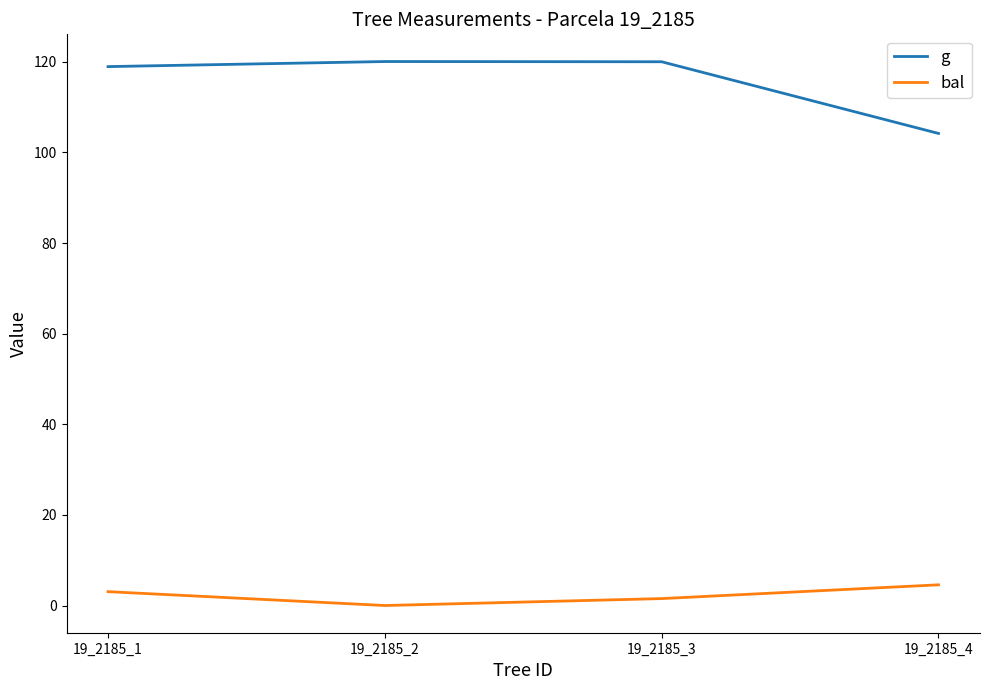

True or false: g has more than 0 interior local peaks.

True